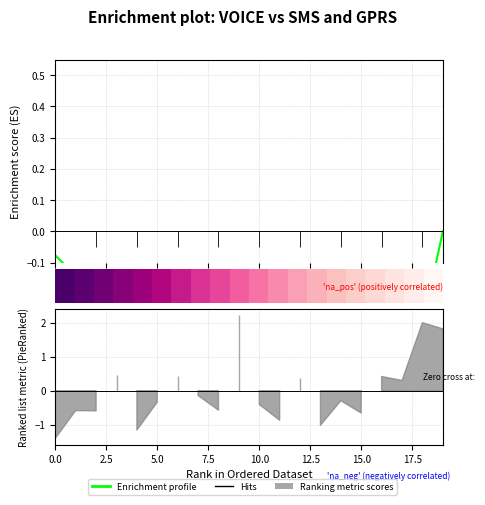

What is the difference between the maximum and second lowest values in the Enrichment profile series?

0.4